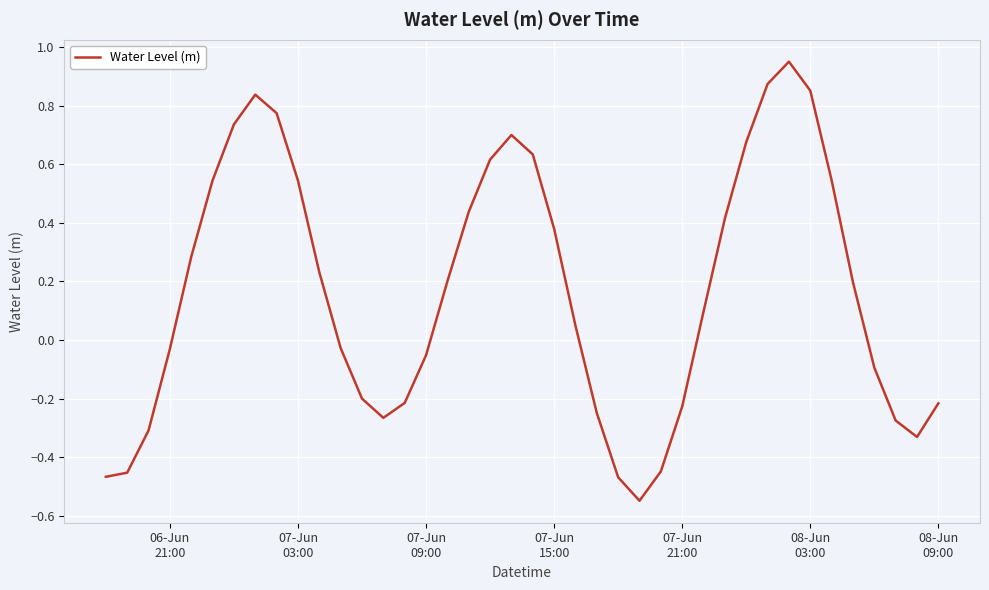

What is the difference between the maximum and minimum values?

1.5